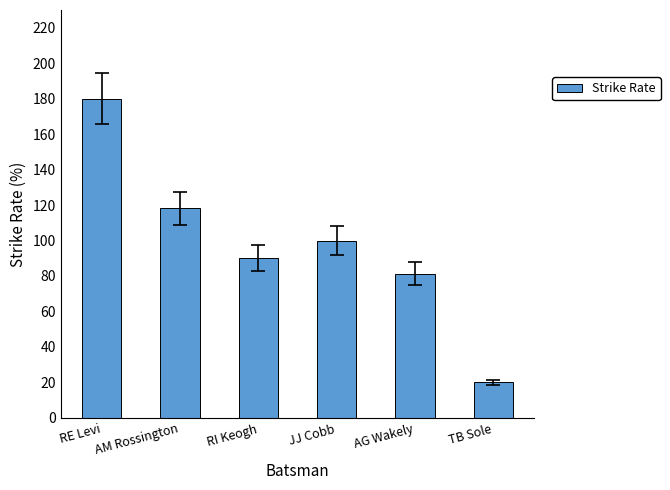

The chart shows a value of 81.2 at AG Wakely. True or false?

True